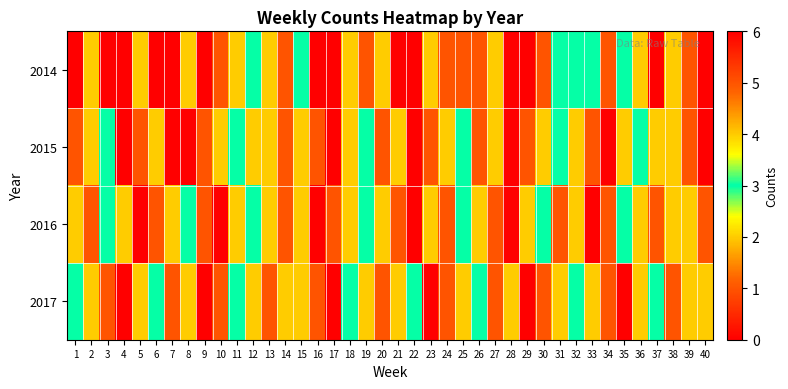

At which category is the sum across all series the highest?

37